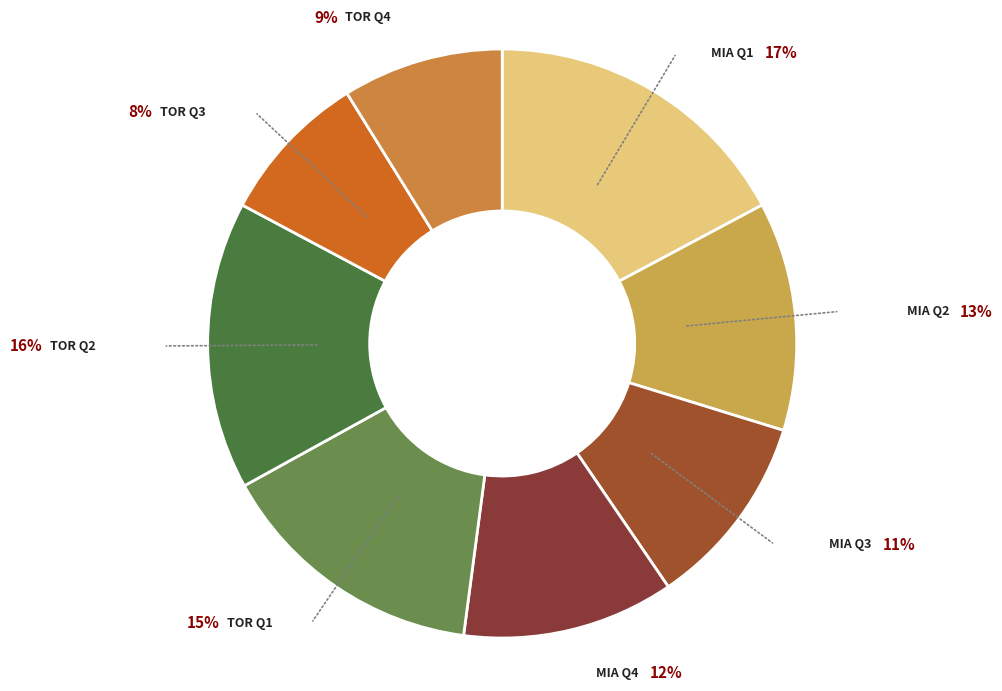

To the nearest percent, what is the difference between the TOR Q4 and TOR Q2 slice percentages?

7%